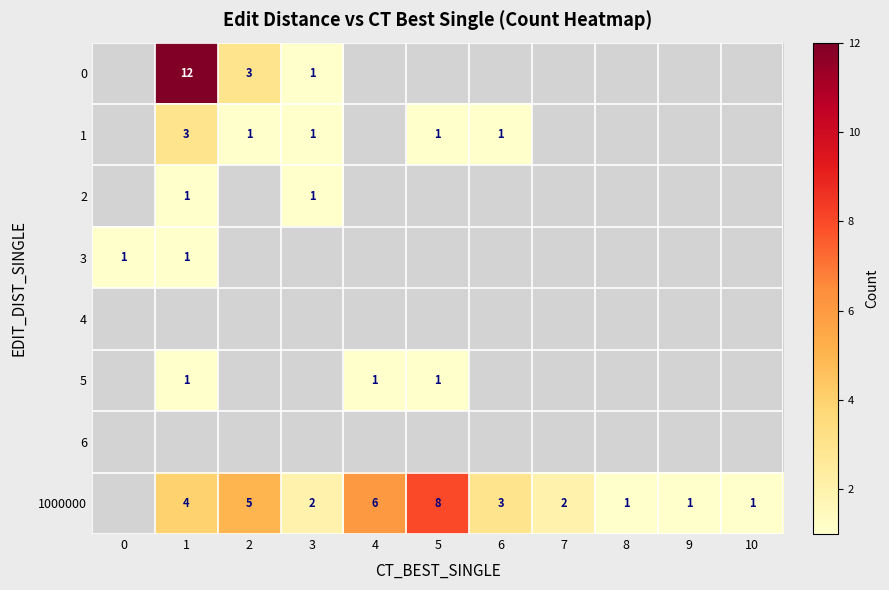

The value of 1000000 at 6 is 5. True or false?

False